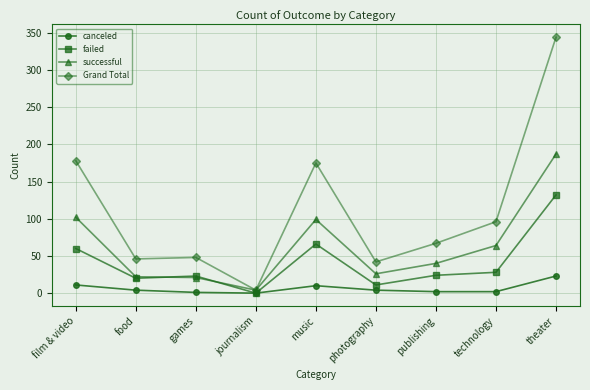

True or false: failed has a value of 87 at music.

False